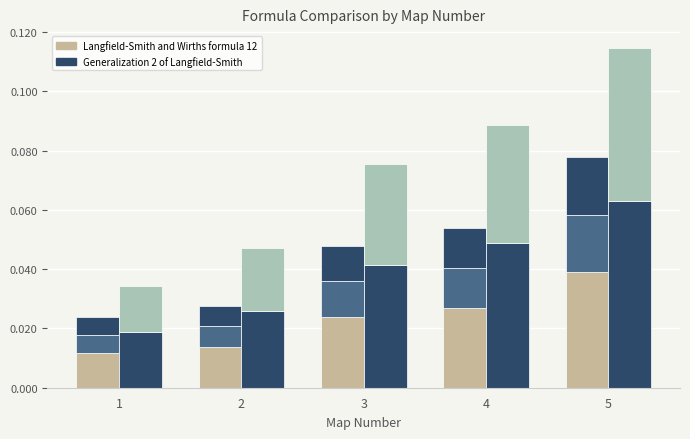

How many groups of bars are there?

5